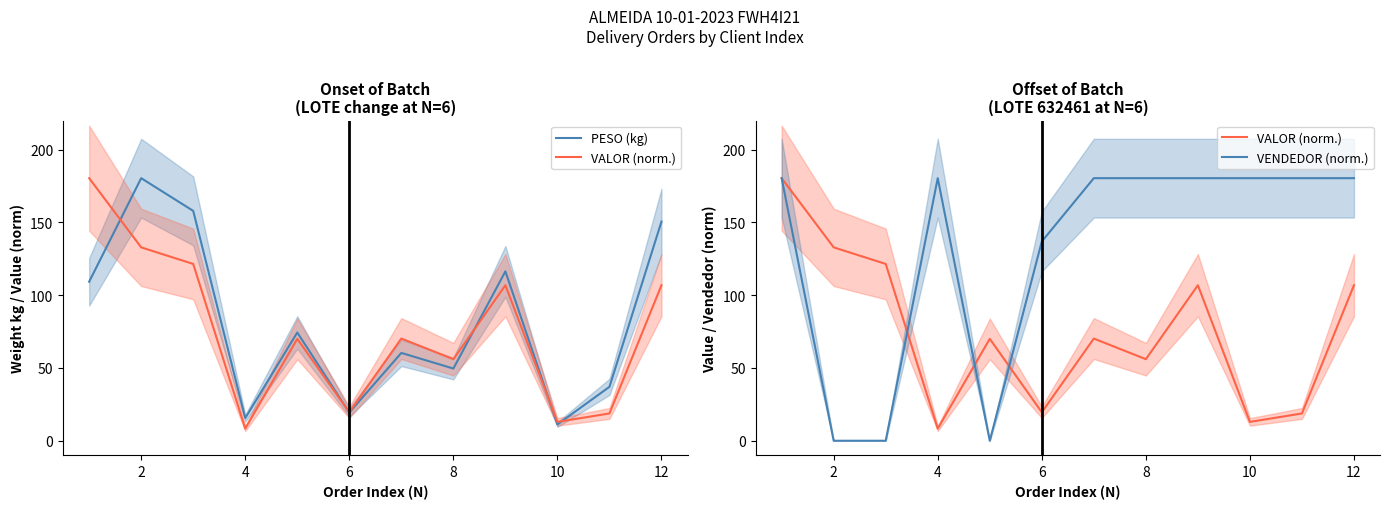

At which category does the chart reach its minimum across all series?

2